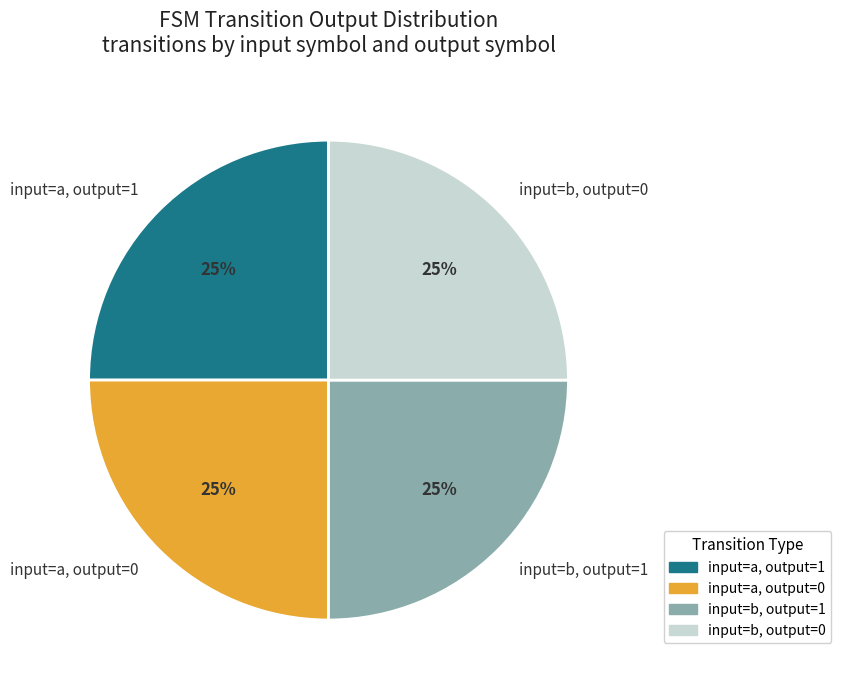

Count the number of slices in the pie.

4